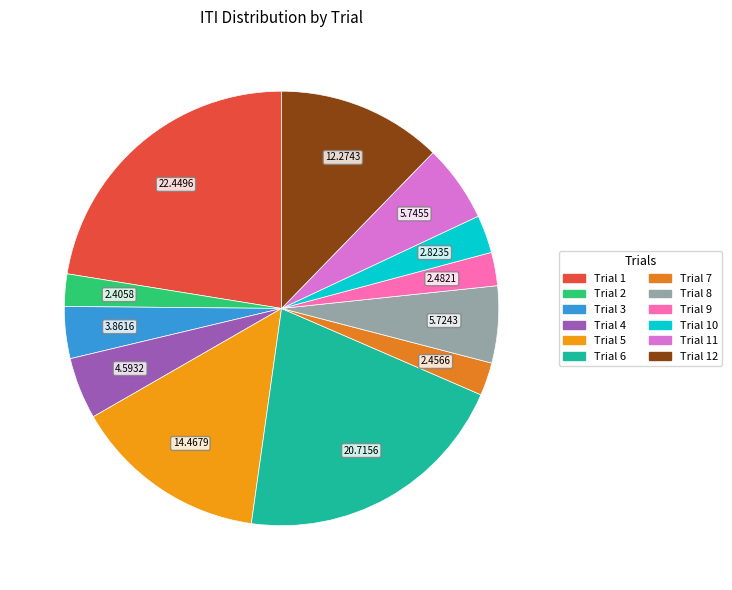

To the nearest percent, what percentage of the pie is Trial 9?

2%